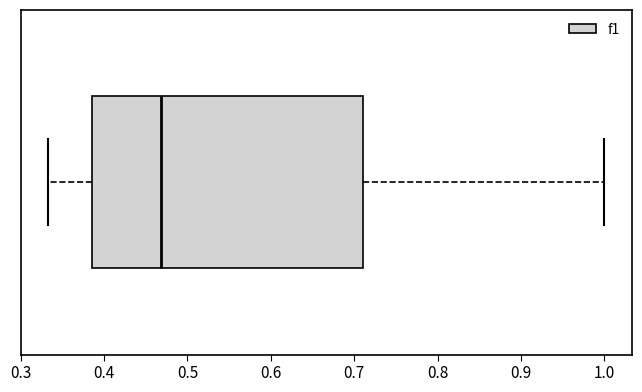

Transcribe this box plot: give where the median line is, the range the box spans, and where the two whiskers end, as read against the x-axis. The values are not printed on the chart, so give them approximately, as read against the axis.

median 0.47, box 0.39 to 0.71, whiskers 0.33 to 1.00